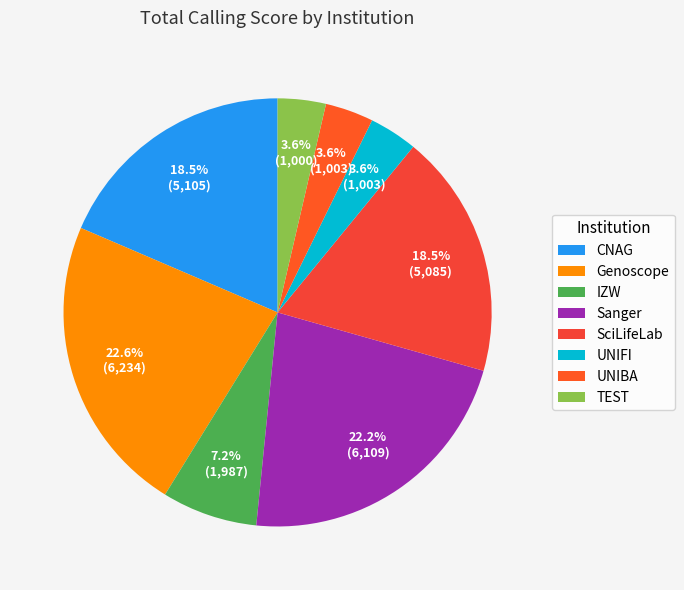

Which slice is the largest?

Genoscope